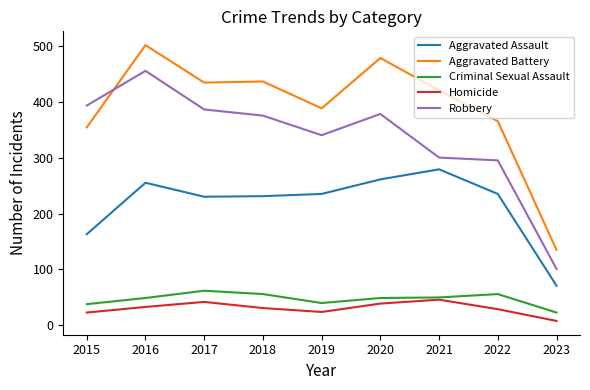

What is the highest value of the Aggravated Battery series?

501